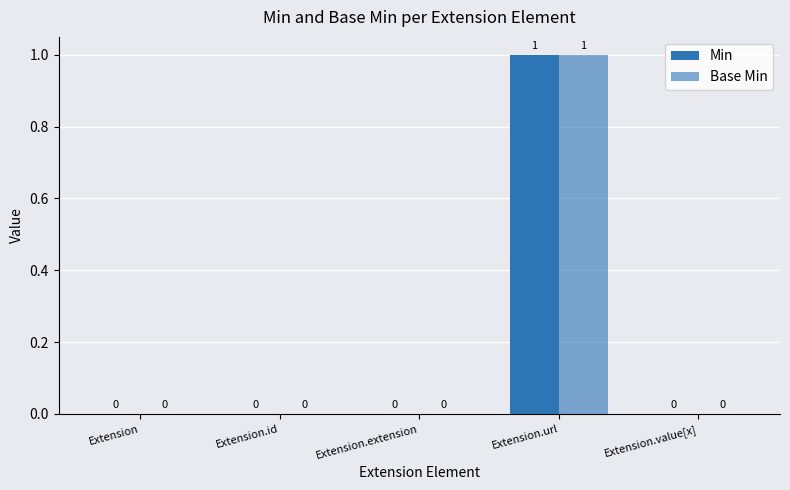

How many data points in Base Min are above 0?

1